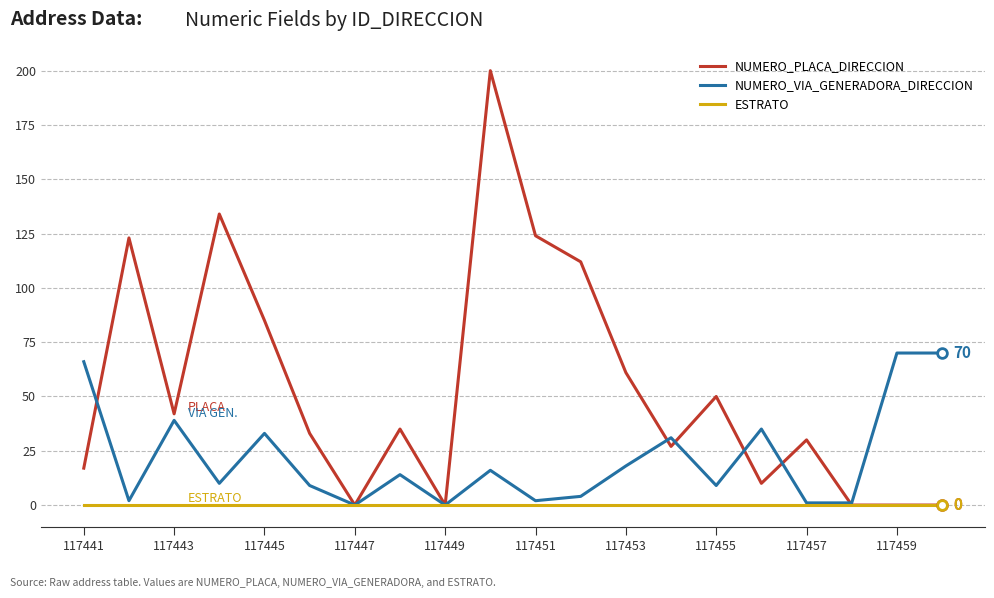

Rank the series by their average value, from highest to lowest.

NUMERO_PLACA_DIRECCION, NUMERO_VIA_GENERADORA_DIRECCION, ESTRATO